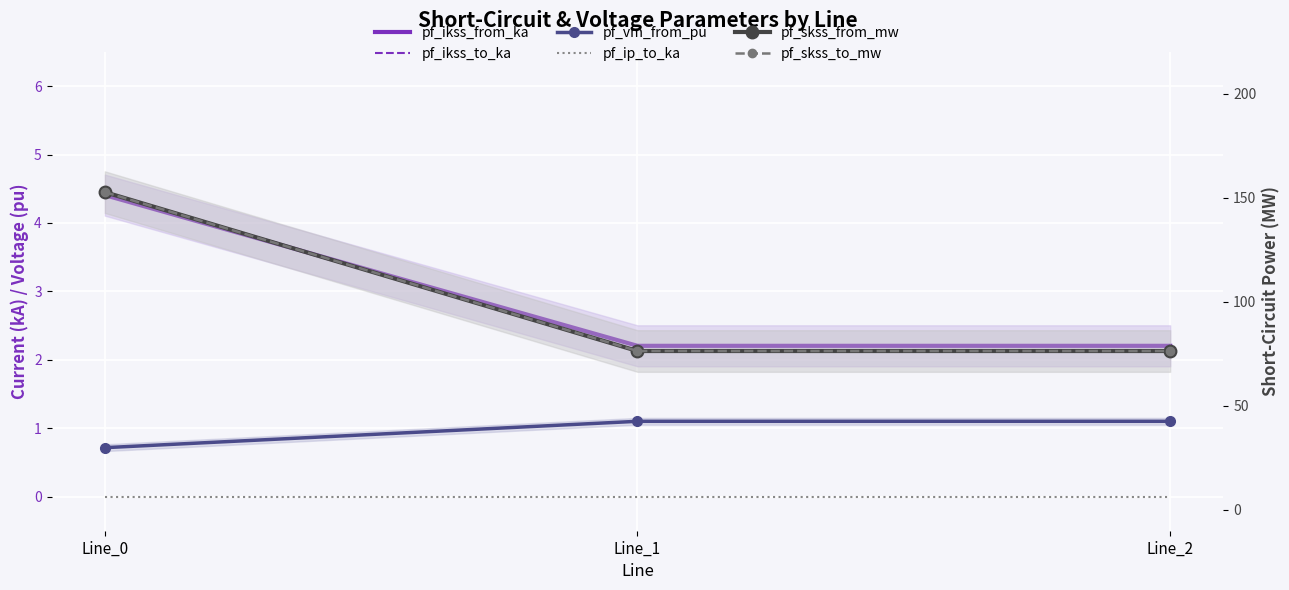

How many lines are shown in the chart?

6